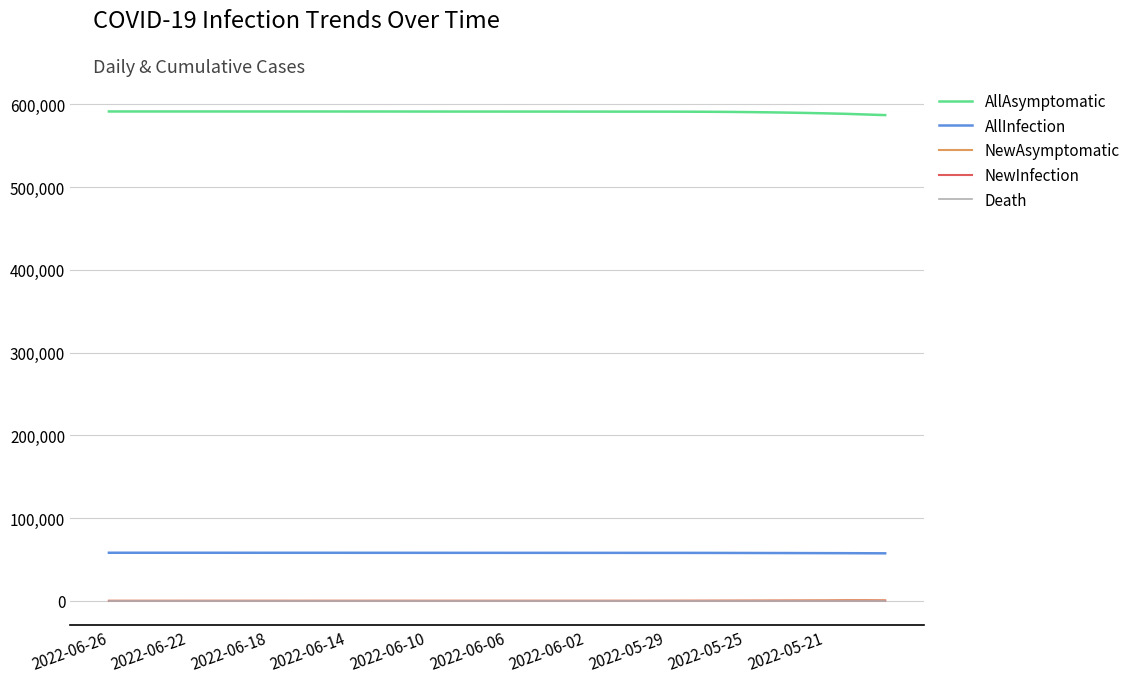

At how many categories does at least one series exceed 343541?

40